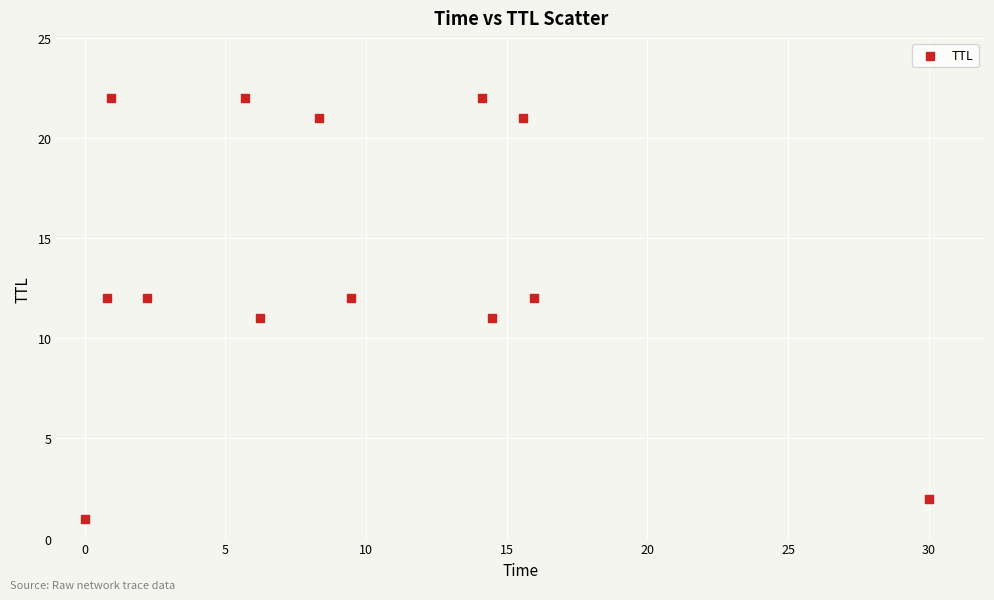

What is the range of Y values (max minus min)?

21